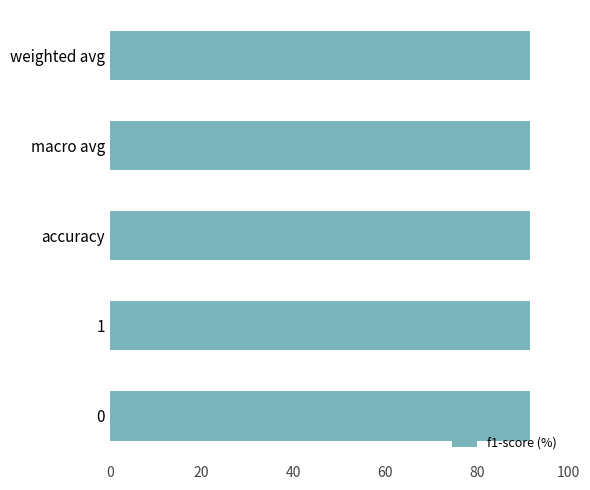

Approximately how many times larger is the value at weighted avg compared to macro avg?

1.0